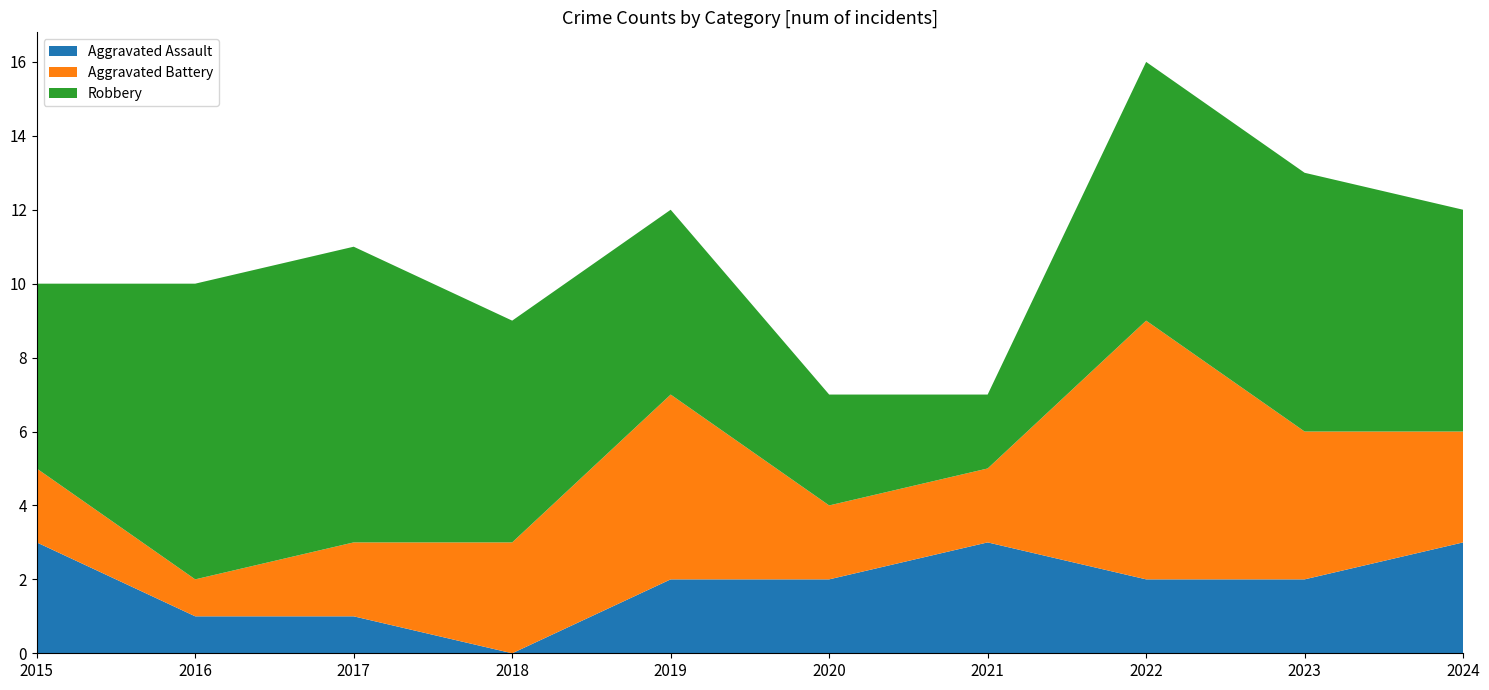

What is the value of the Robbery point at the 10th from the left?

6